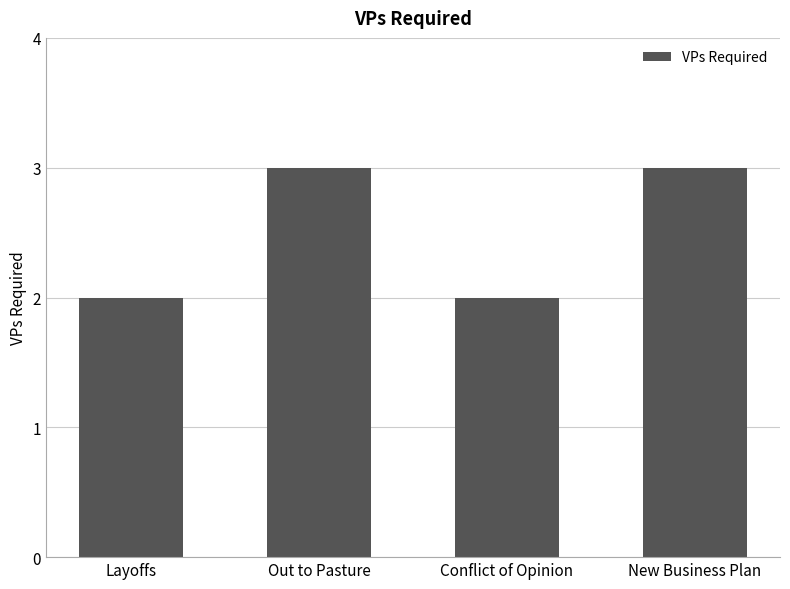

The value at New Business Plan is 5. True or false?

False